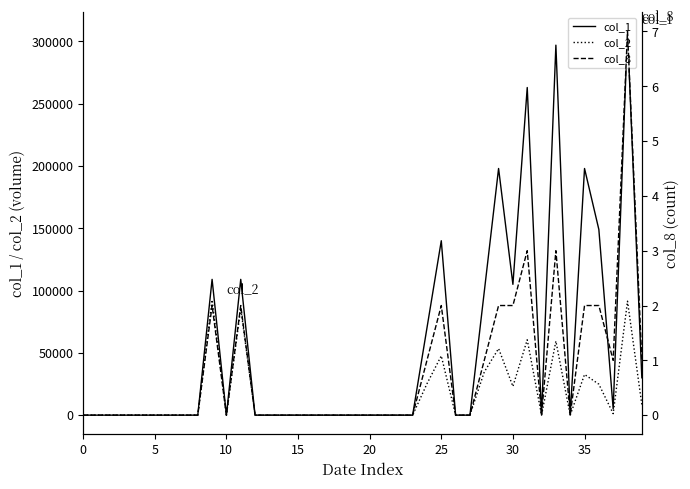

True or false: col_2 has more than 0 interior local peaks.

True